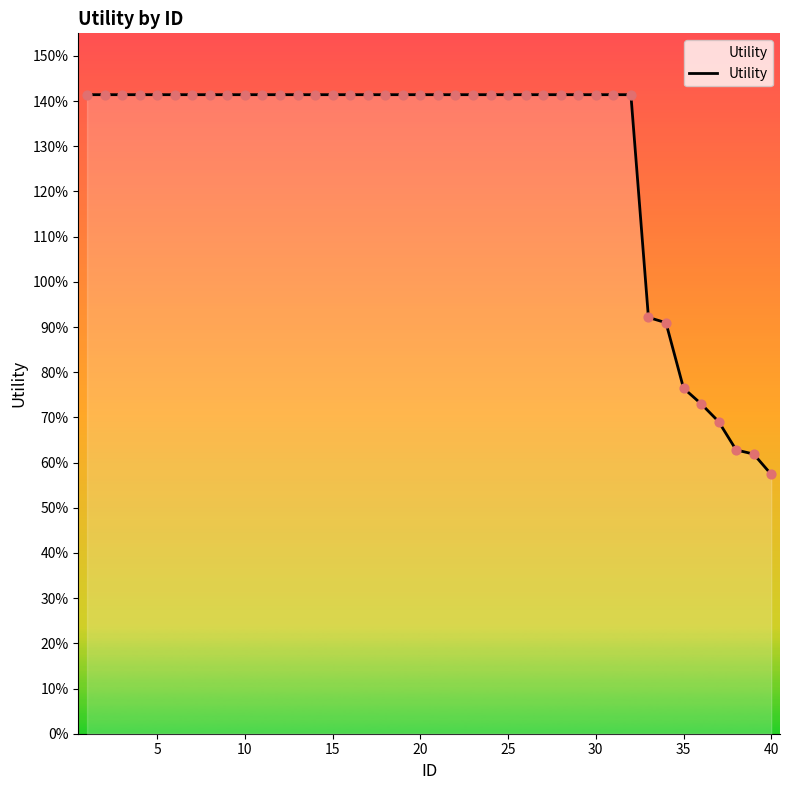

Does the chart have visible grid lines?

No